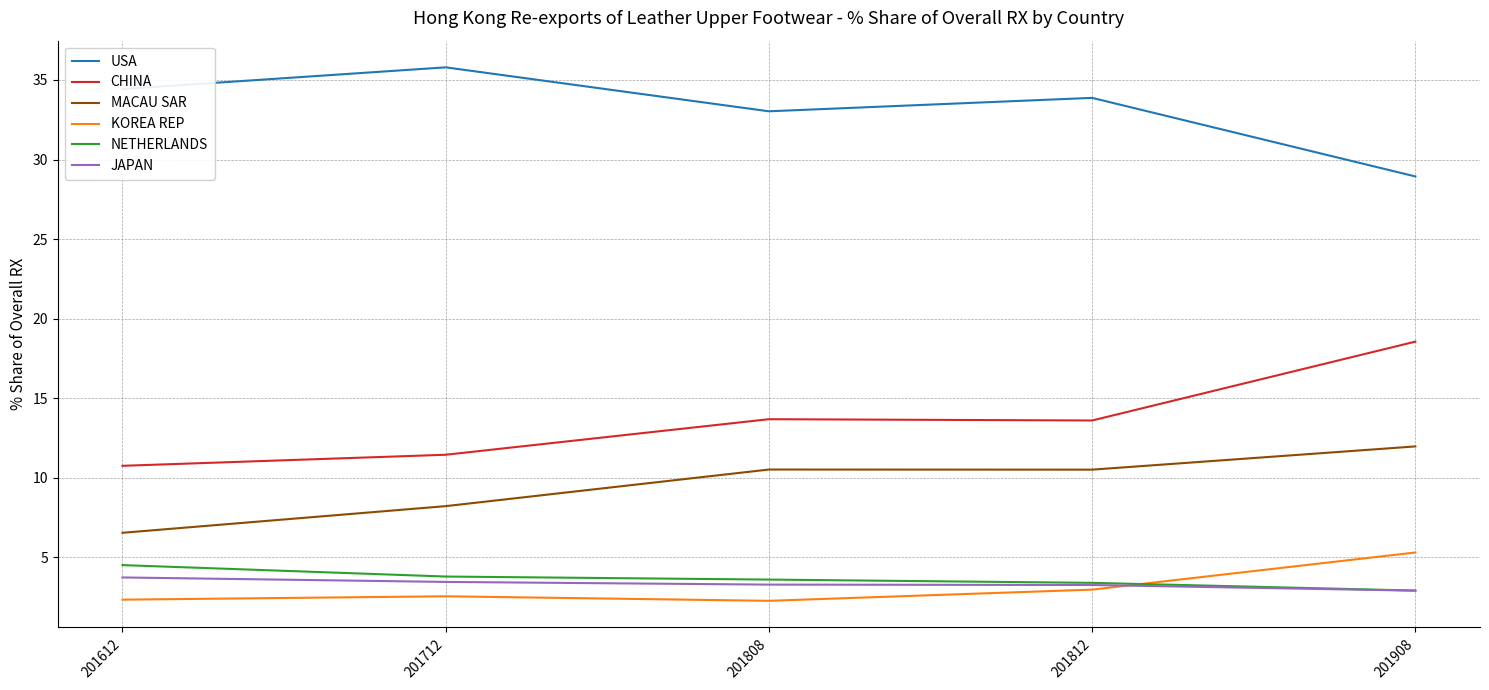

At which label does CHINA reach its minimum?

201612